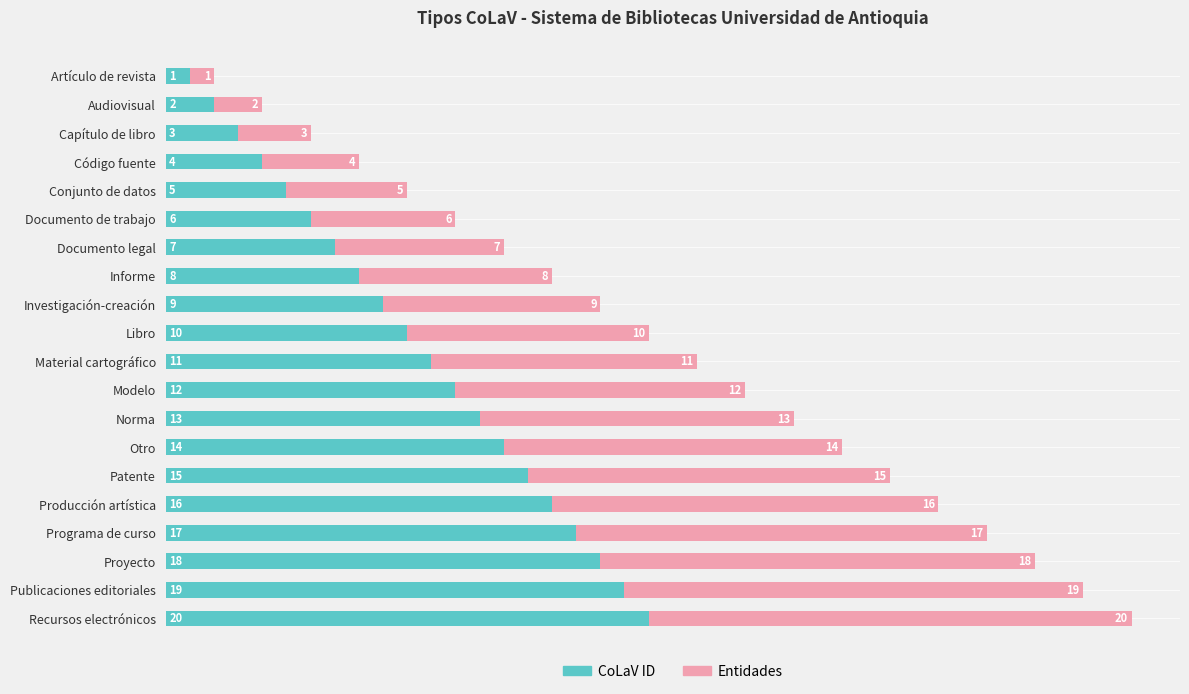

Where is CoLaV ID nearest to the value 10?

Libro